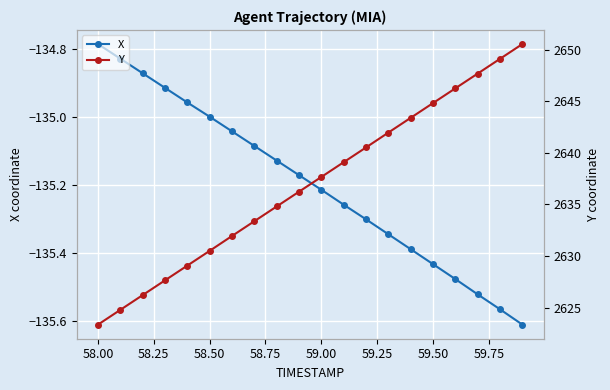

Which category has the highest value in the X series?

58.00